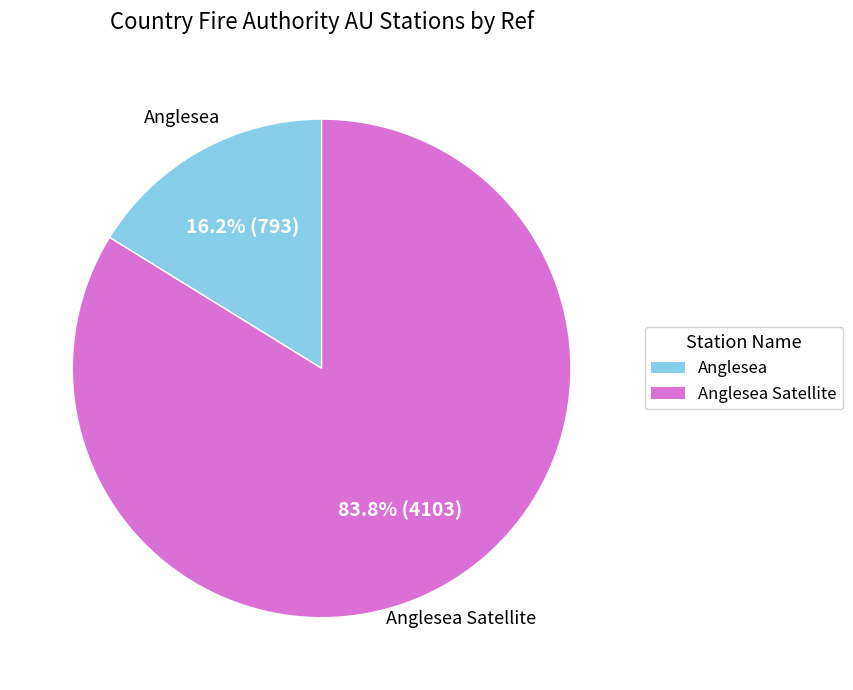

To the nearest percent, what percentage of the pie is Anglesea?

16%